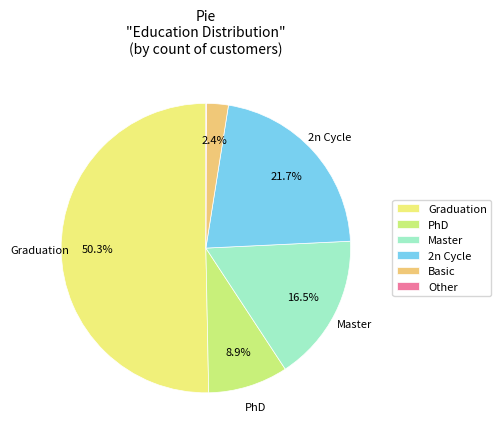

To the nearest percent, what is the difference between the Graduation and Master slice percentages?

34%